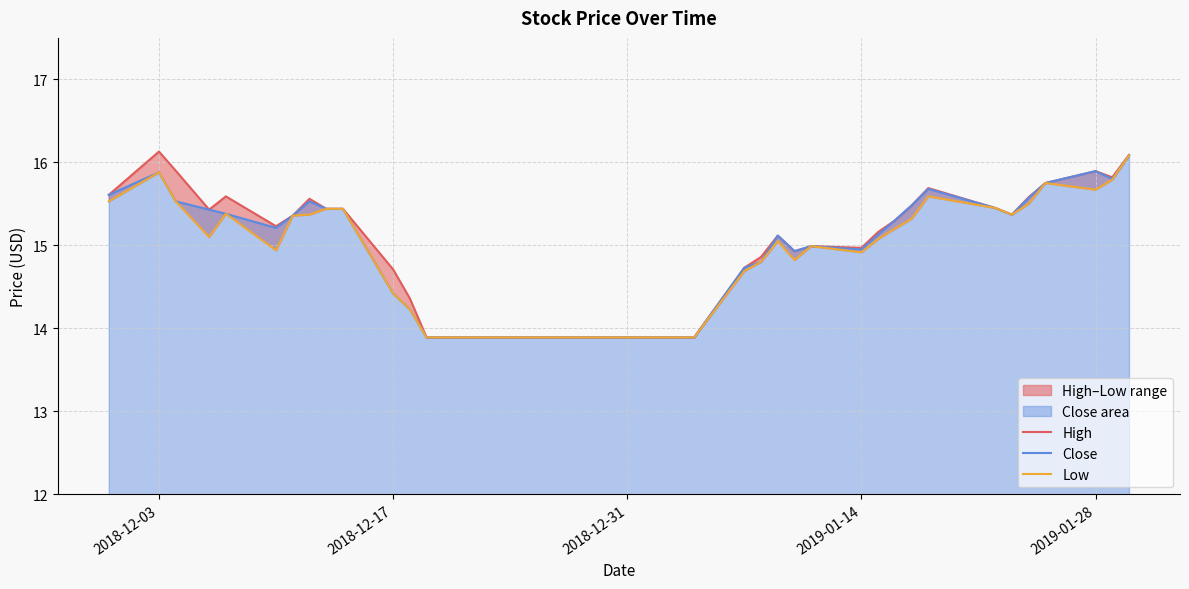

How many values in the High series are below 15?

18